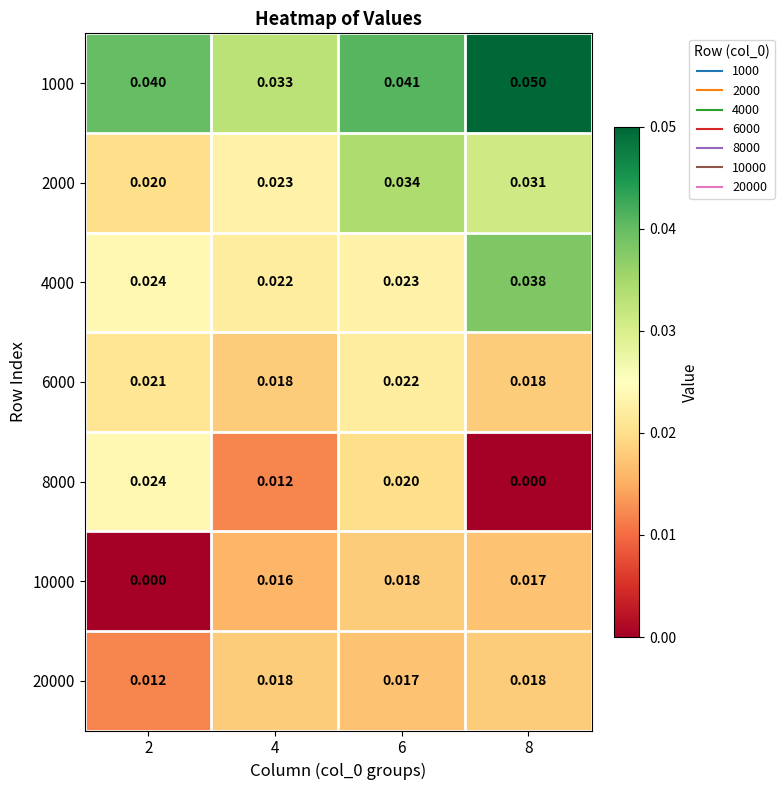

Is the value of 20000 at 6 greater than the value of 4000 at 4?

No